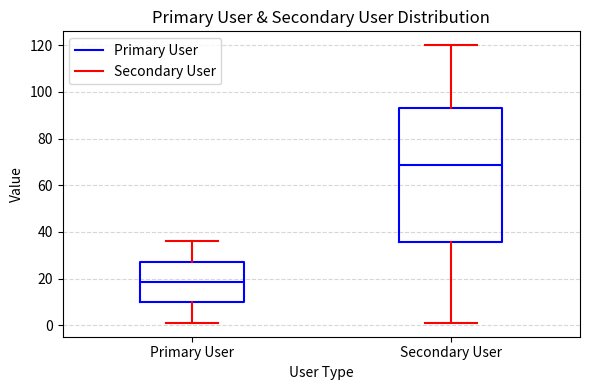

Reading left to right, transcribe this box plot: for each box, give where its median line is, the range the box spans, and where its two whiskers end, as read against the y-axis. The values are not printed on the chart, so give them approximately, as read against the axis.

Primary User: median 18, box 10 to 28, whiskers 2 to 36
Secondary User: median 68, box 36 to 94, whiskers 2 to 120